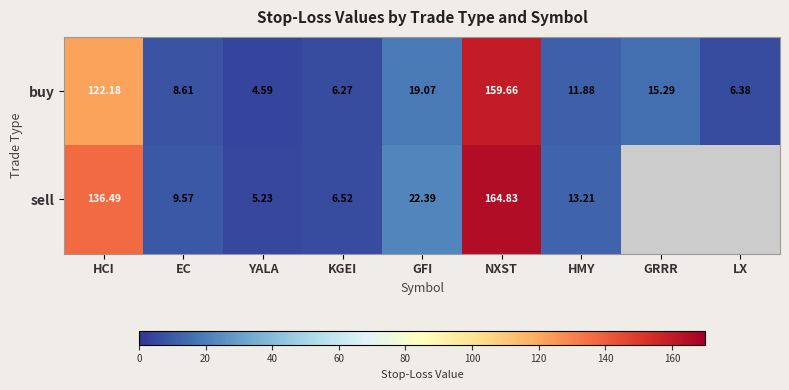

At EC, list the series in order from largest to smallest.

sell, buy